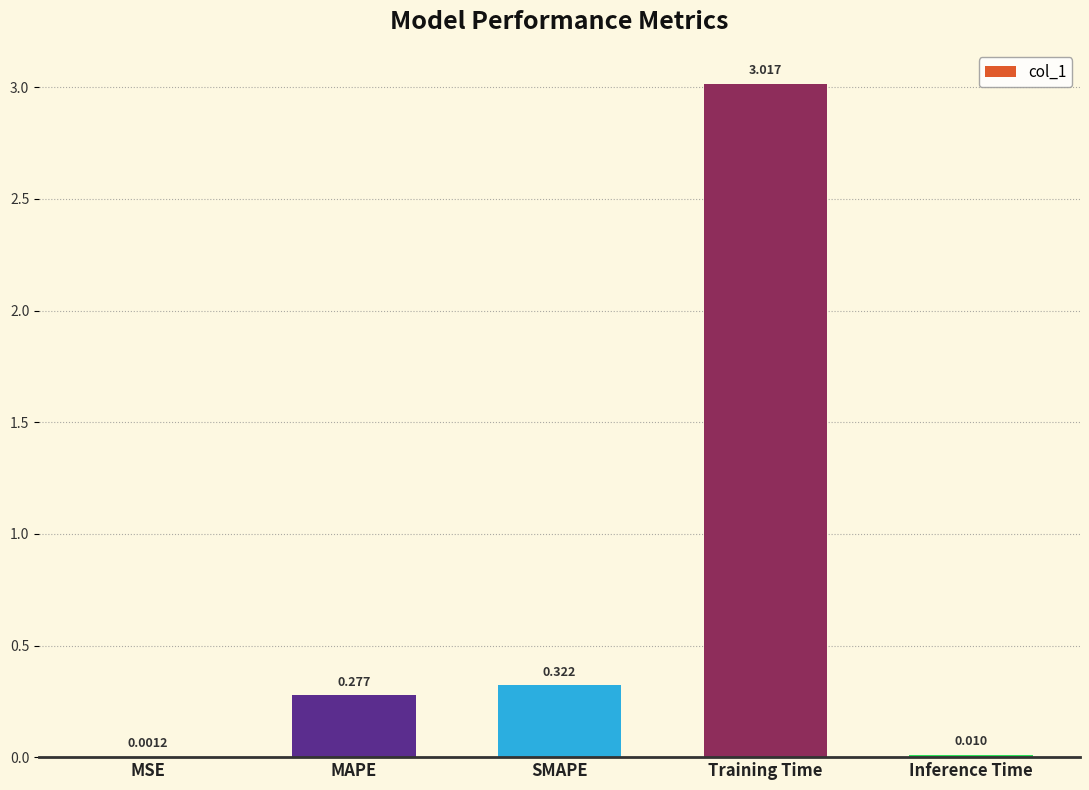

At which category does the chart reach its peak across all series?

Training Time